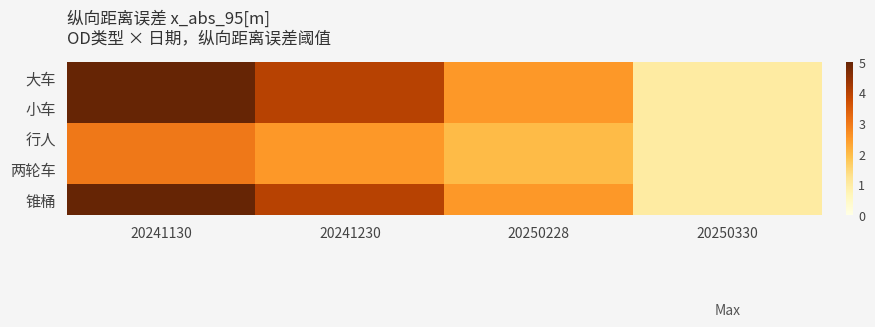

At which category is the sum across all series the highest?

20241130